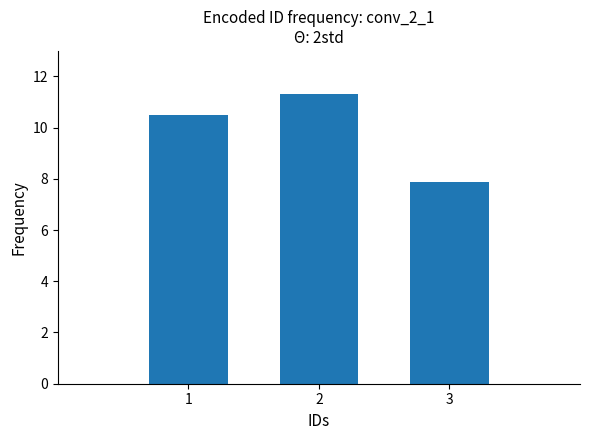

Which category has the lowest value across all series?

3